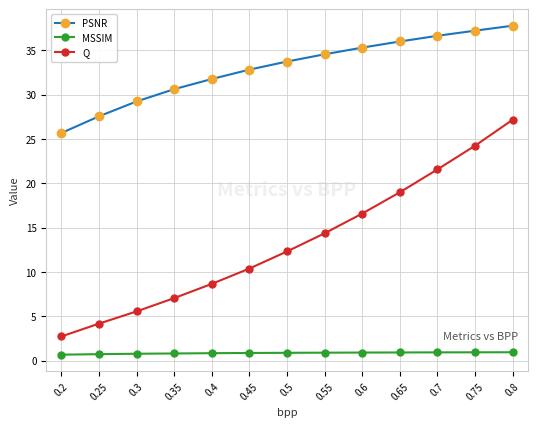

What is the minimum value for PSNR?

25.7